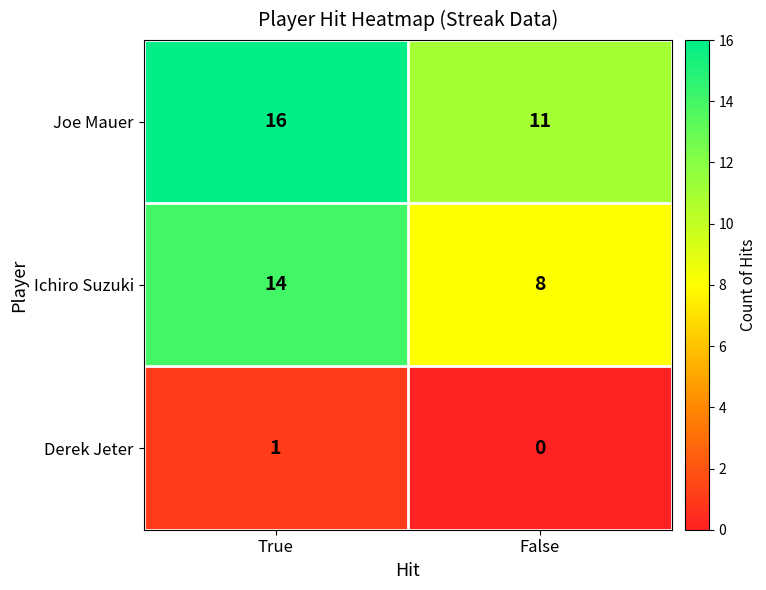

Read the Joe Mauer value at False.

11